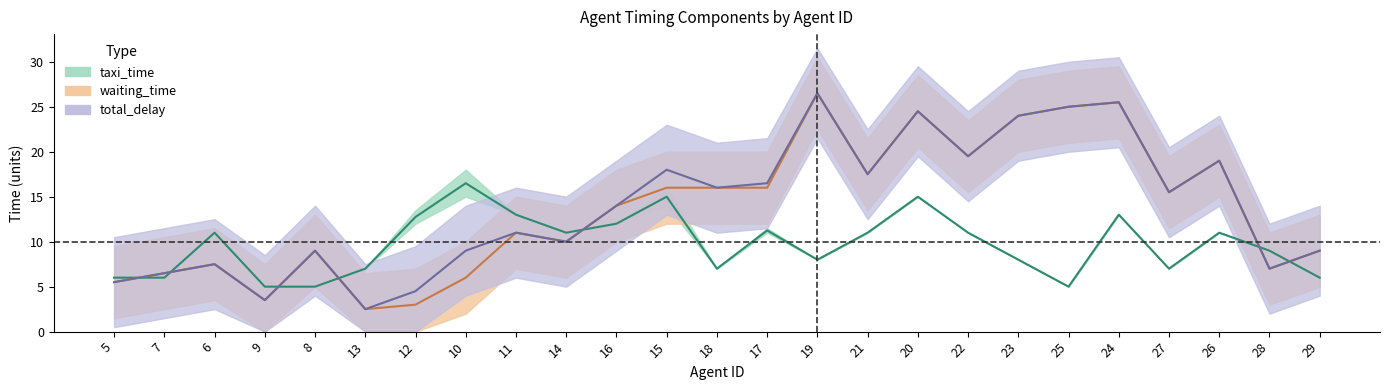

At which category does taxi_time reach its first local valley?

14